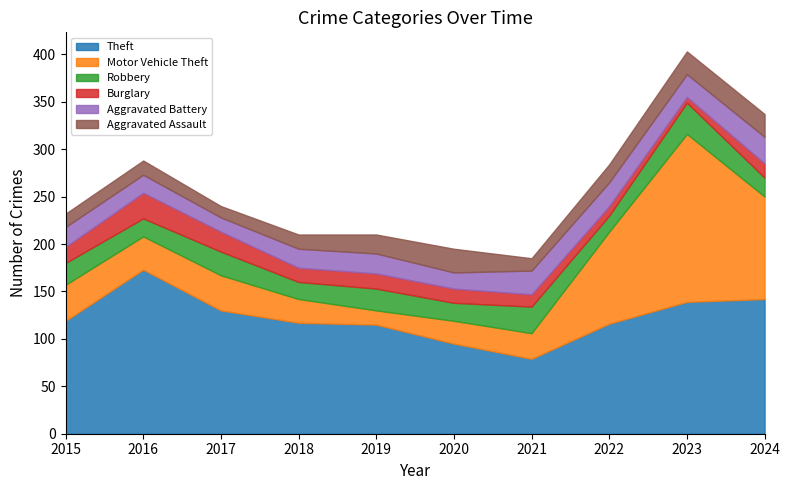

How many intersections are there between Robbery and Burglary?

2